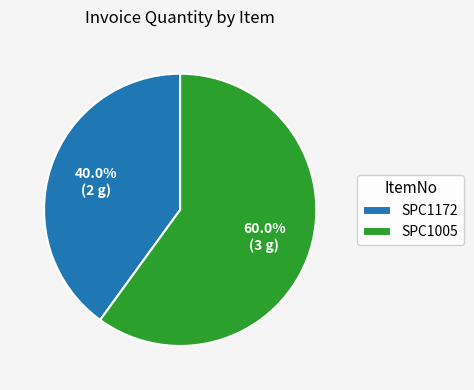

Is it true that SPC1172 is 32% of the pie?

False